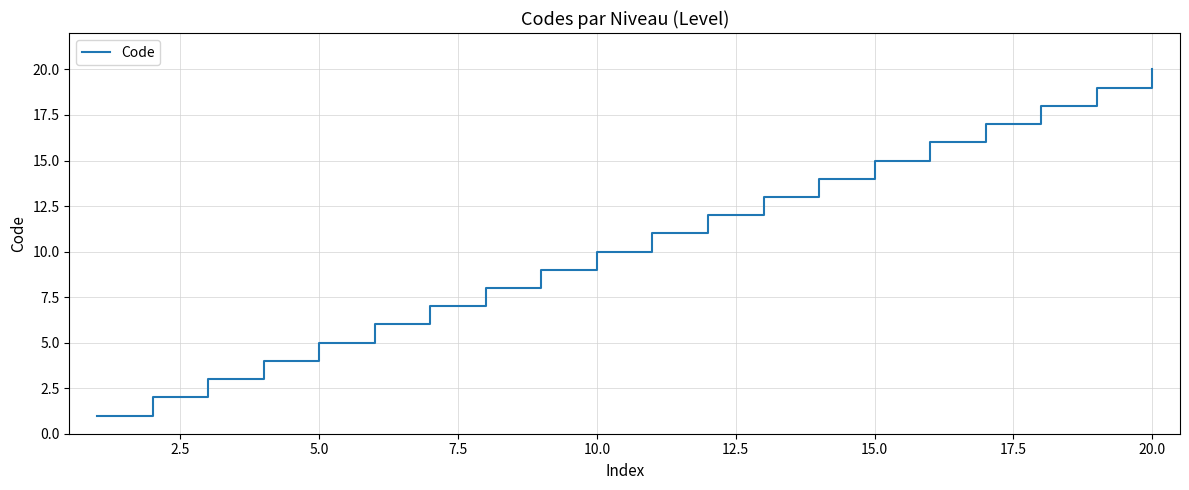

What is the greatest value displayed?

20